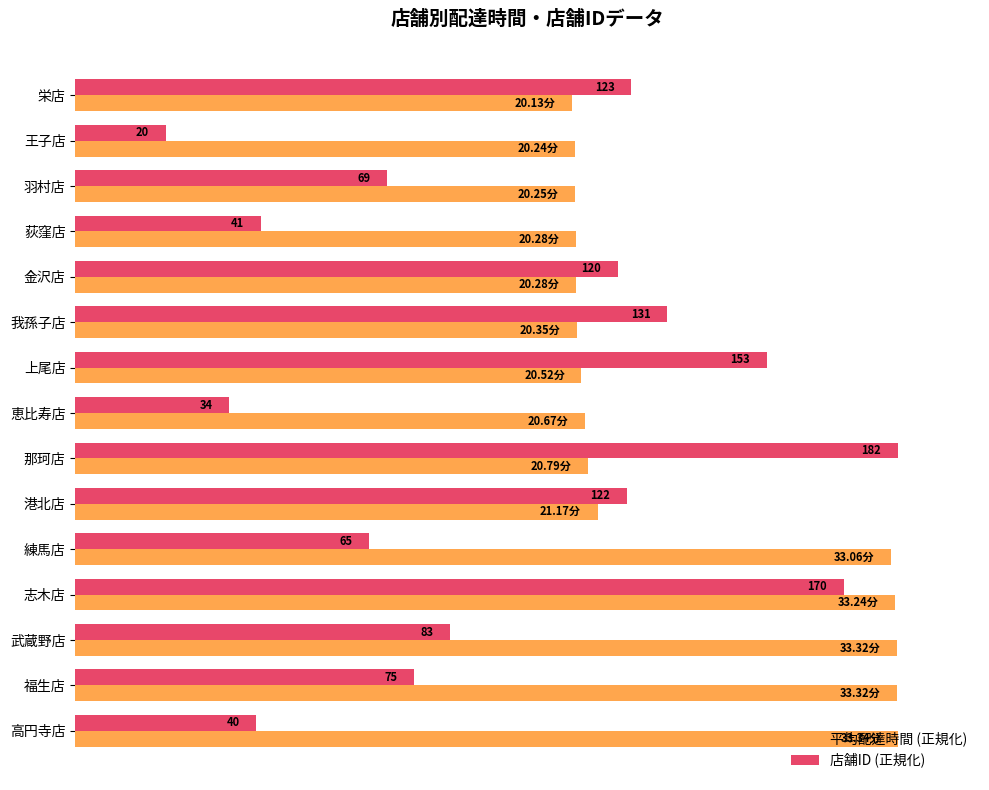

What are all the series names shown in the legend?

平均配達時間 (正規化), 店舗ID (正規化)